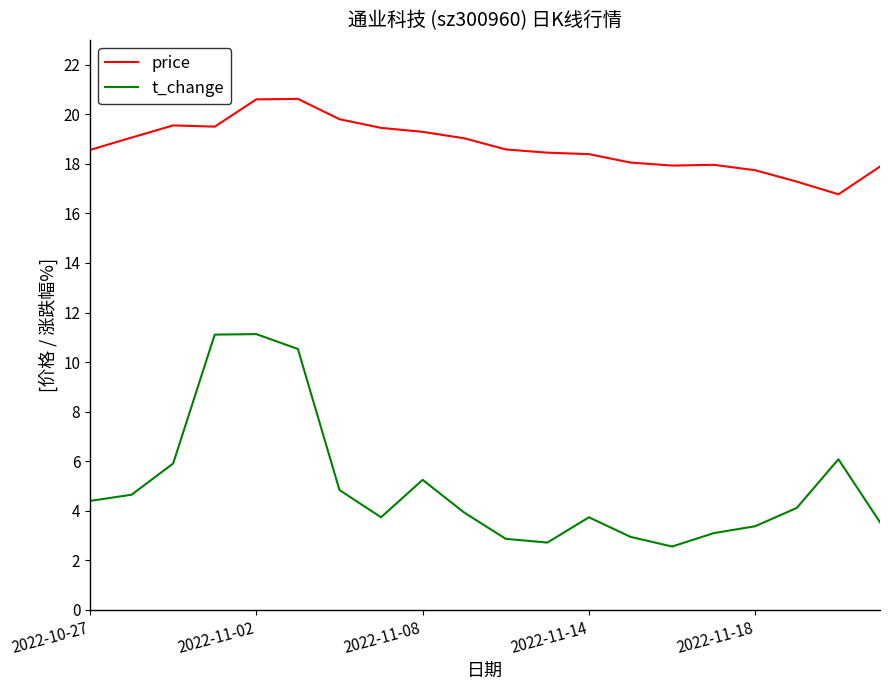

Which series has the largest range (max minus min)?

t_change